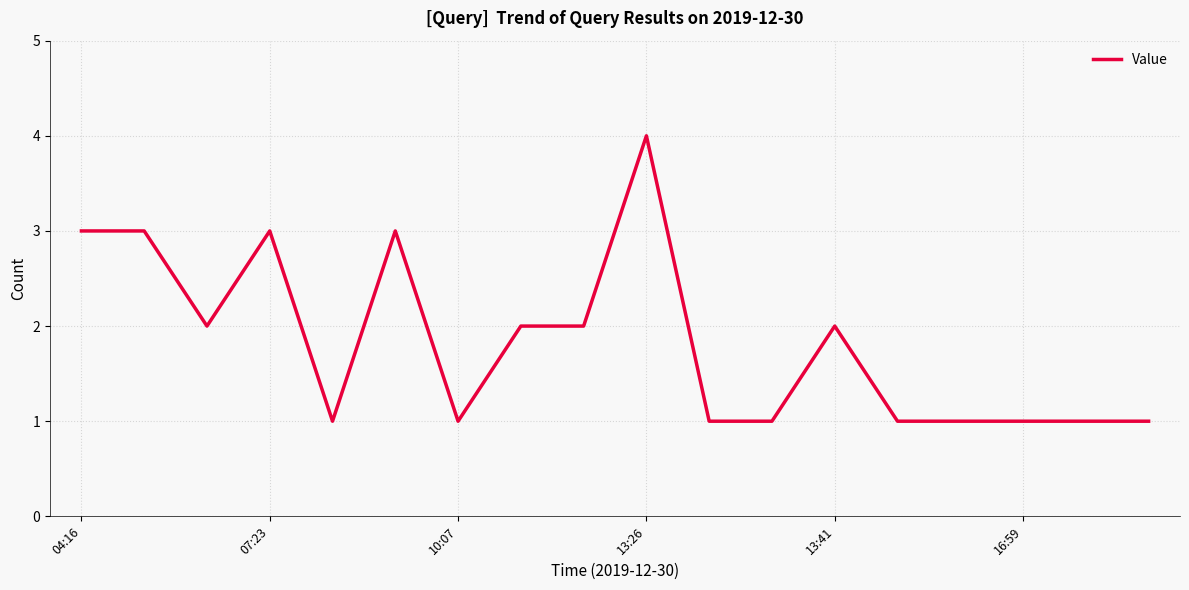

What is the greatest value displayed?

4